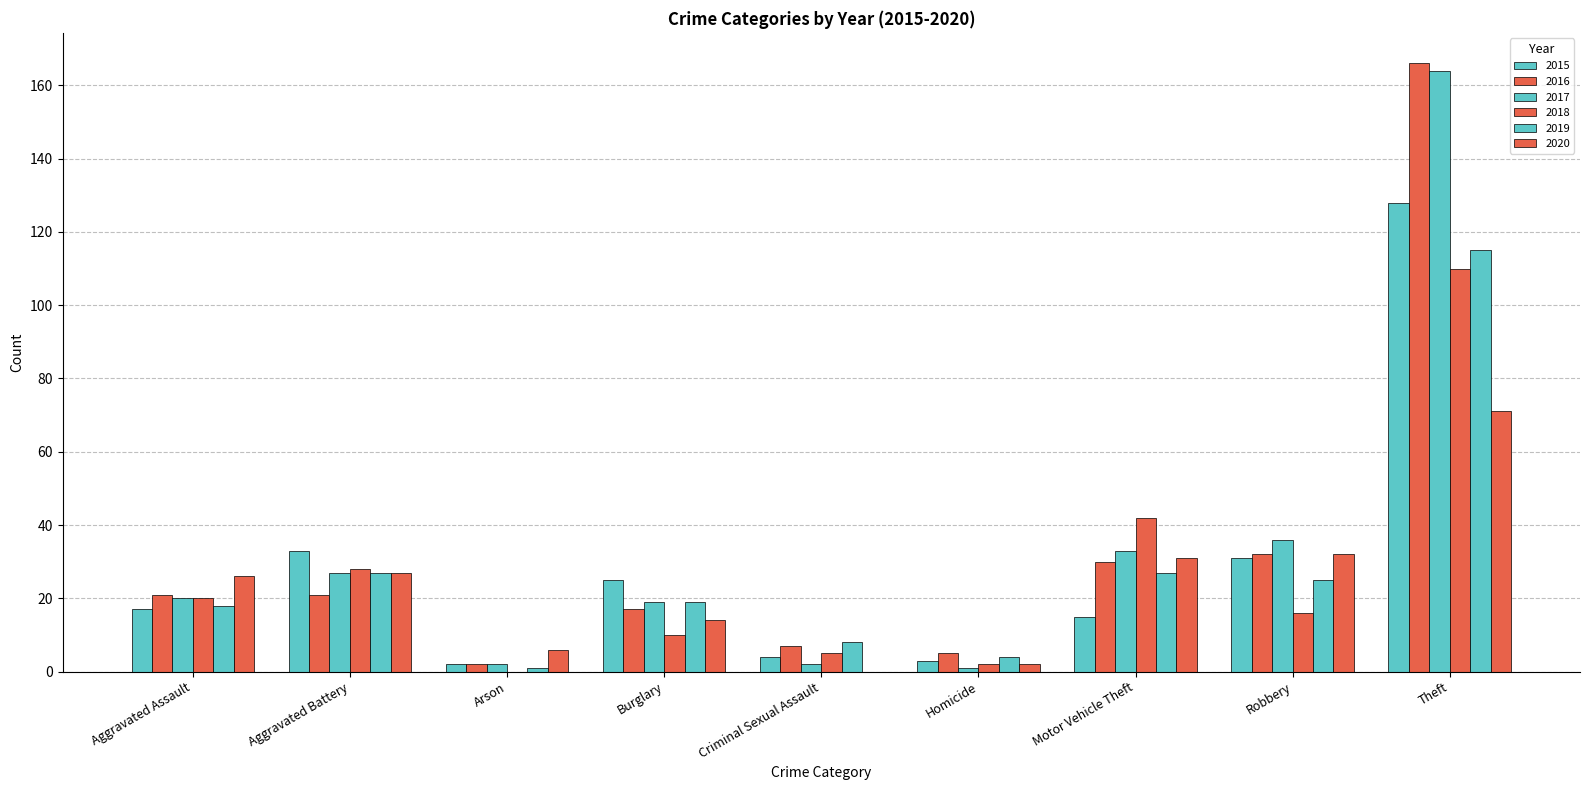

List the series in order of their peak value, lowest first.

2020, 2018, 2019, 2015, 2017, 2016